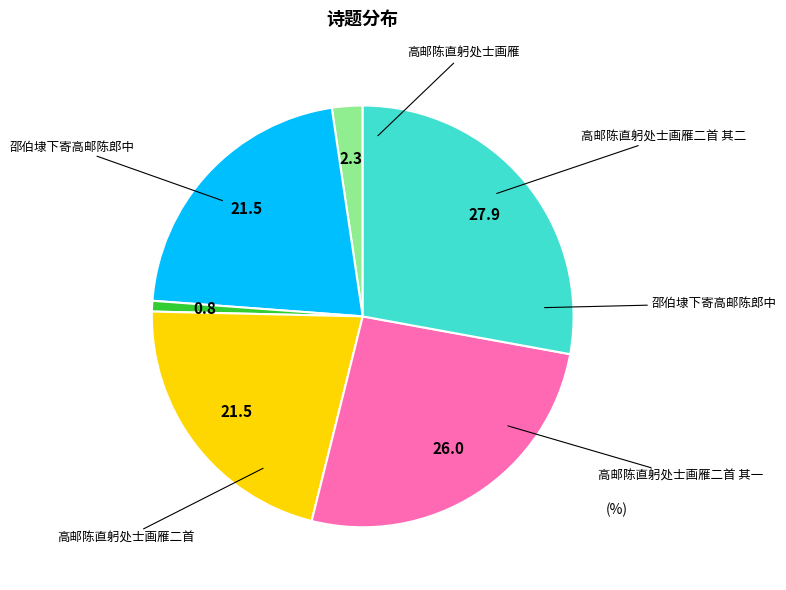

Is there a majority slice in this chart?

No